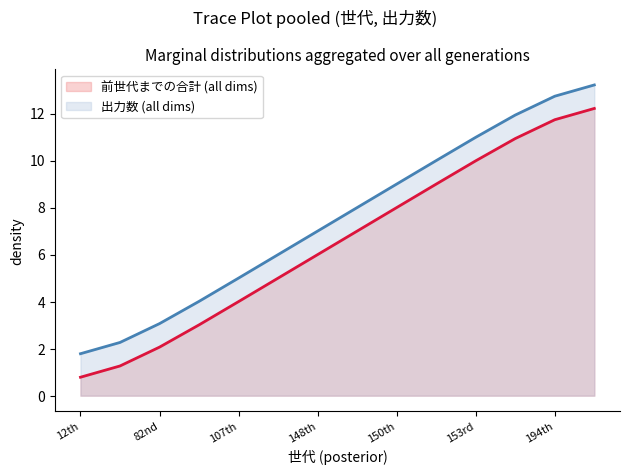

True or false: there are more than 1 points higher than both neighbors.

False